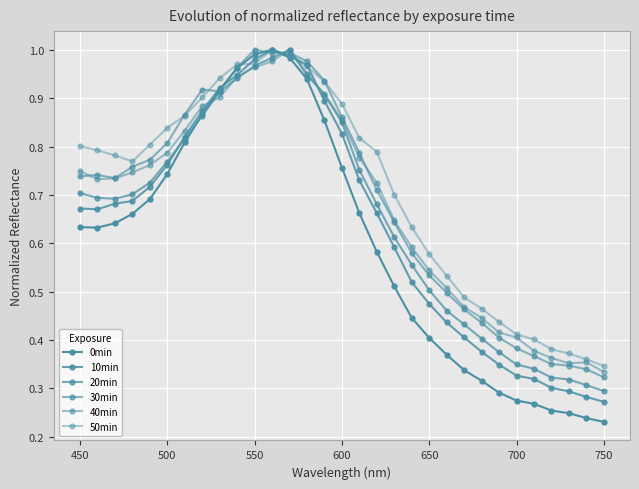

Is this an area chart (filled region under the line)?

No